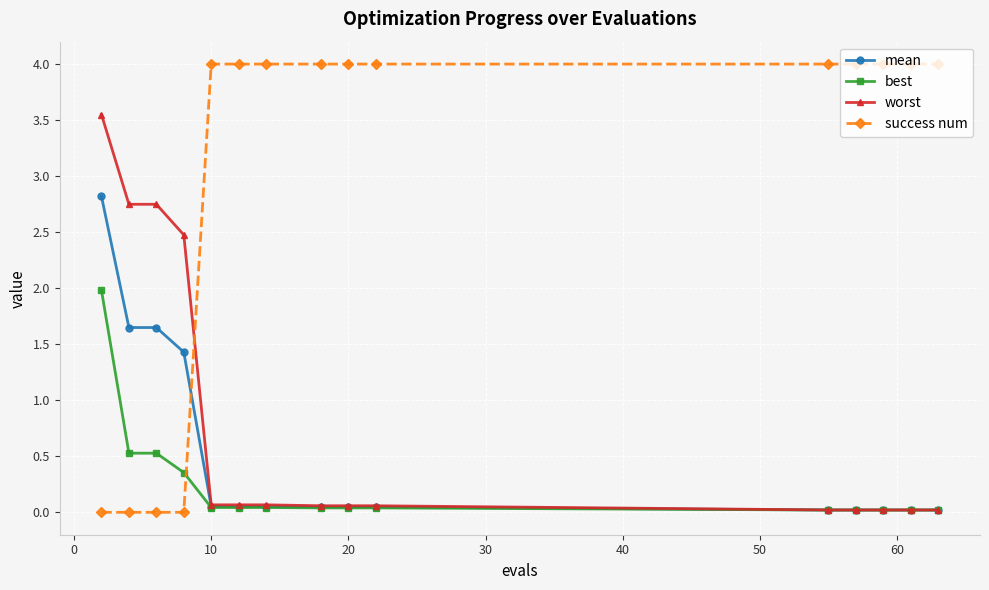

True or false: success num and best cross at least once.

True